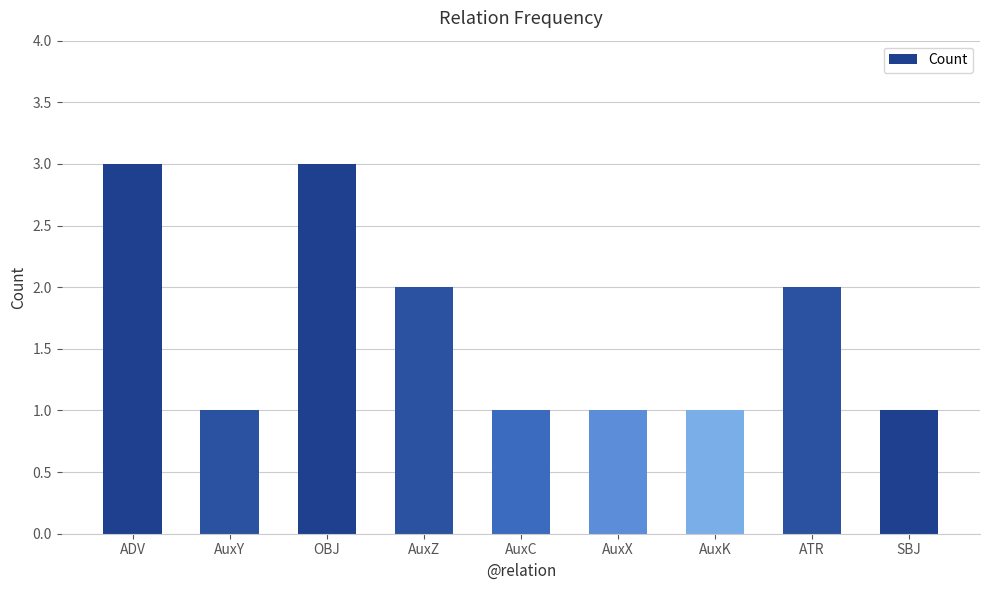

What position from the right is SBJ?

1